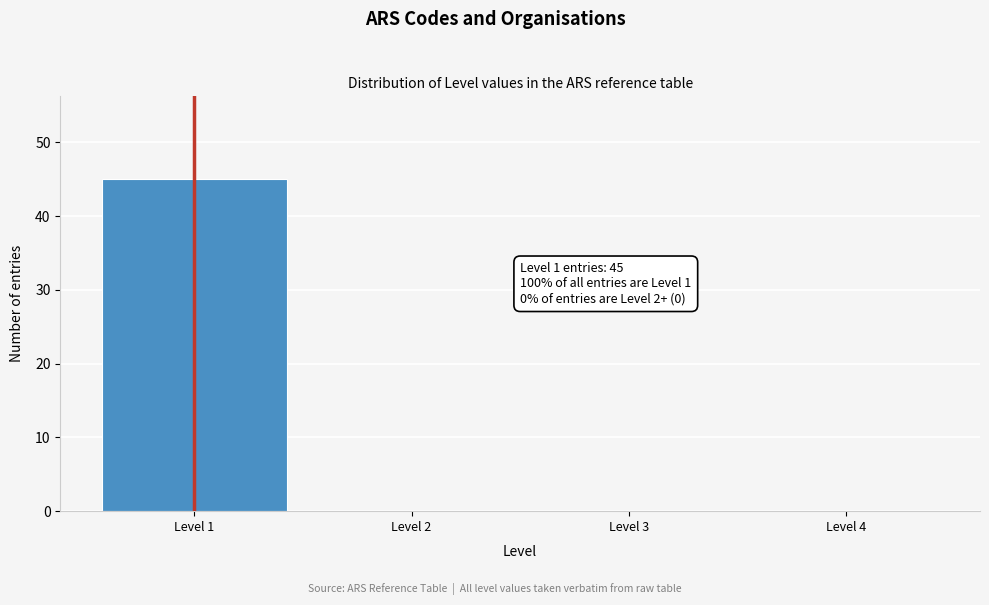

Reading left to right, transcribe all the data shown in this chart.

Level 1=45	Level 2=0	Level 3=0	Level 4=0